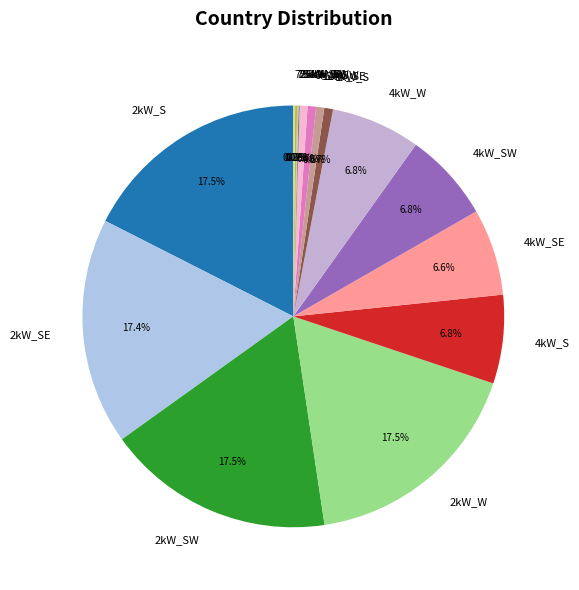

Is there any slice that represents more than half of the pie?

No